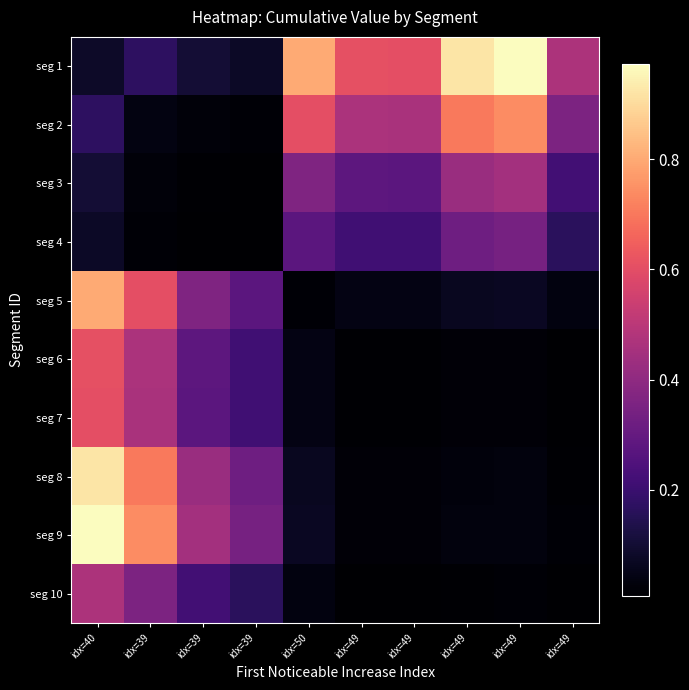

At how many categories does at least one series exceed 0?

10